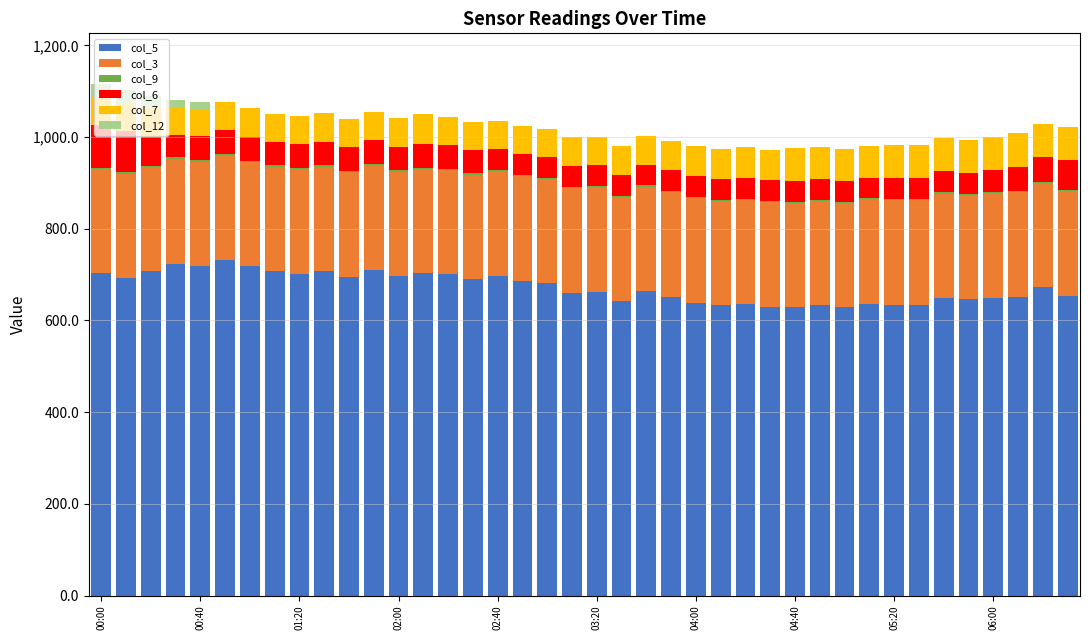

Does the chart contain stacked bars?

Yes